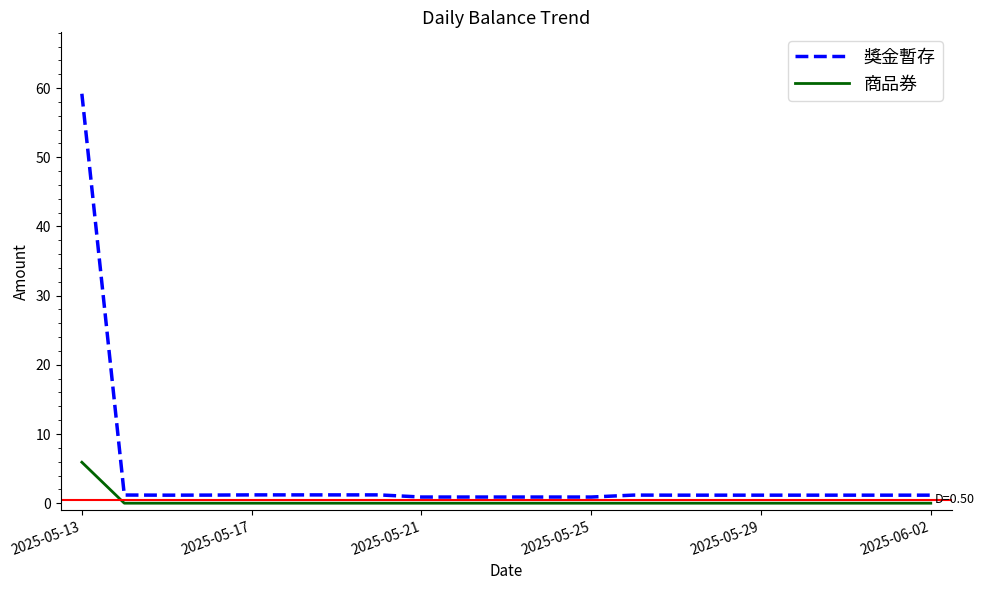

Rank the series by their maximum value, from highest to lowest.

獎金暫存, 商品券